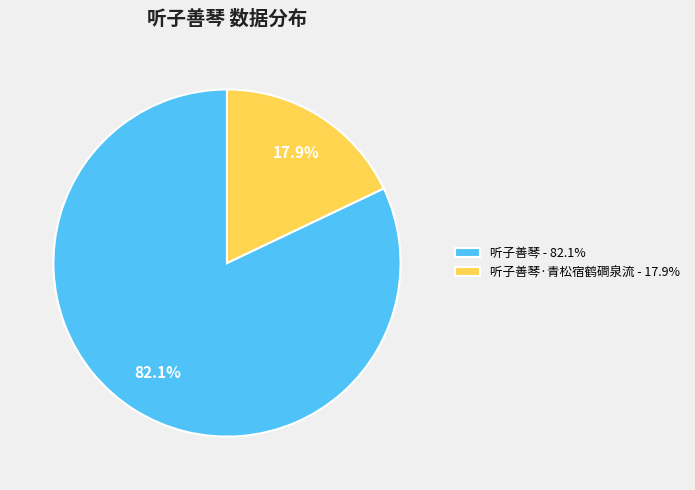

How many slices are in this pie chart?

2